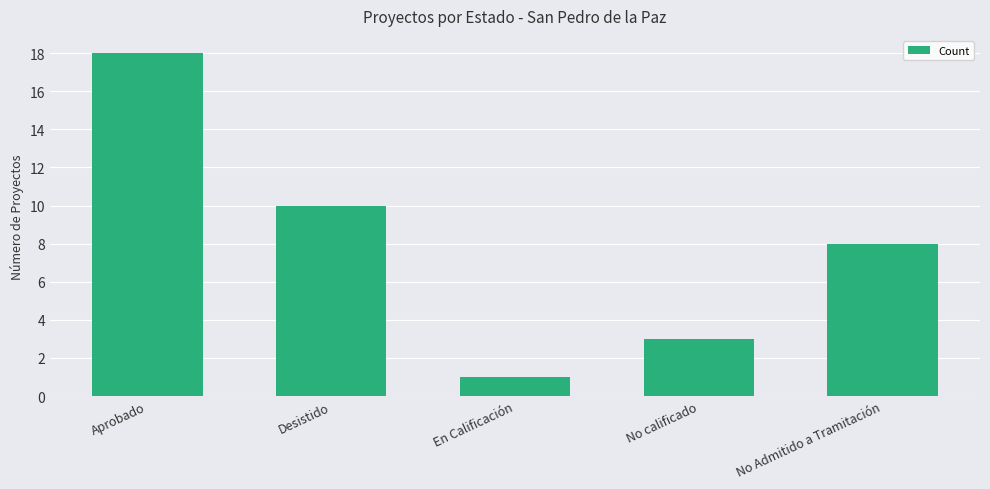

What is the change in value from No calificado to No Admitido a Tramitación?

+5